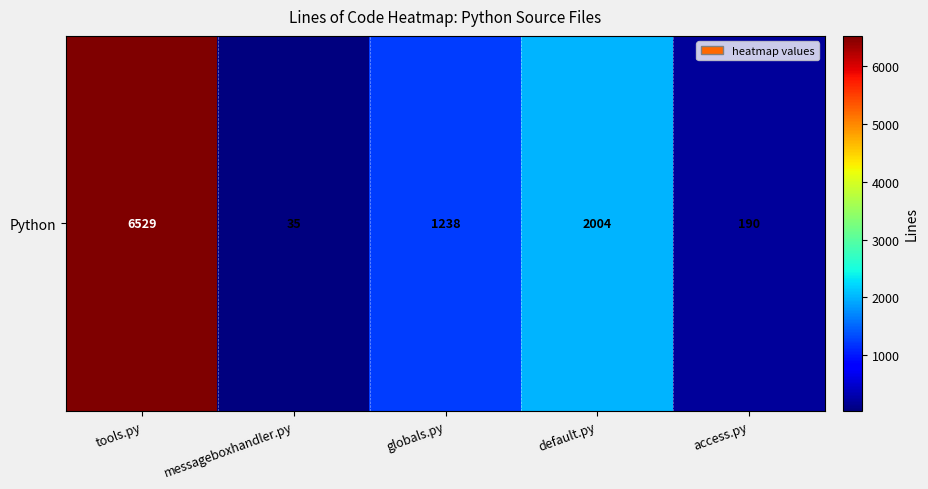

What is the minimum value shown in the chart?

35